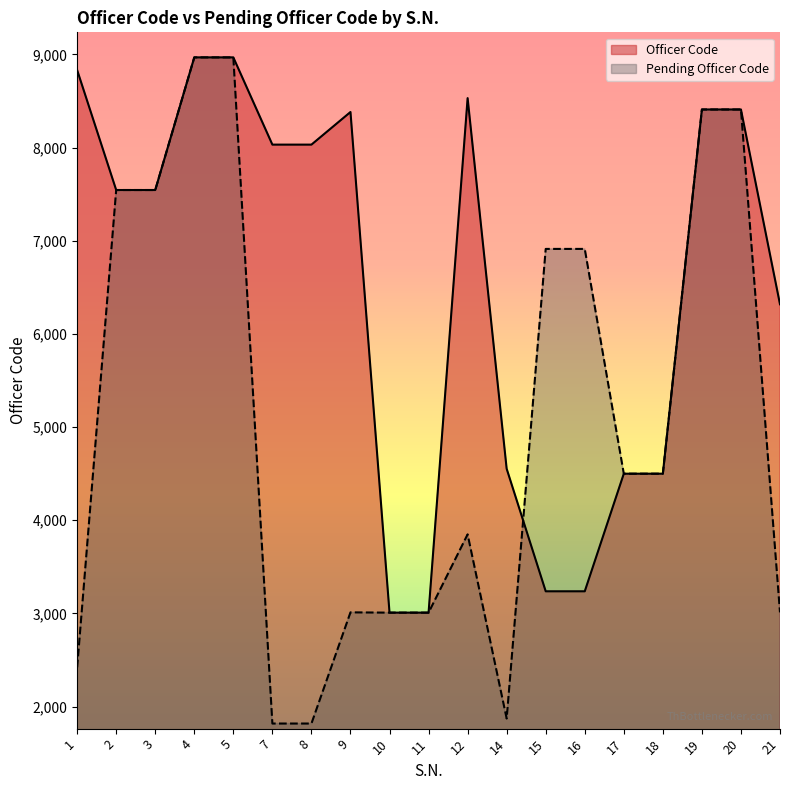

How many interior local peaks does the Pending Officer Code series have?

2